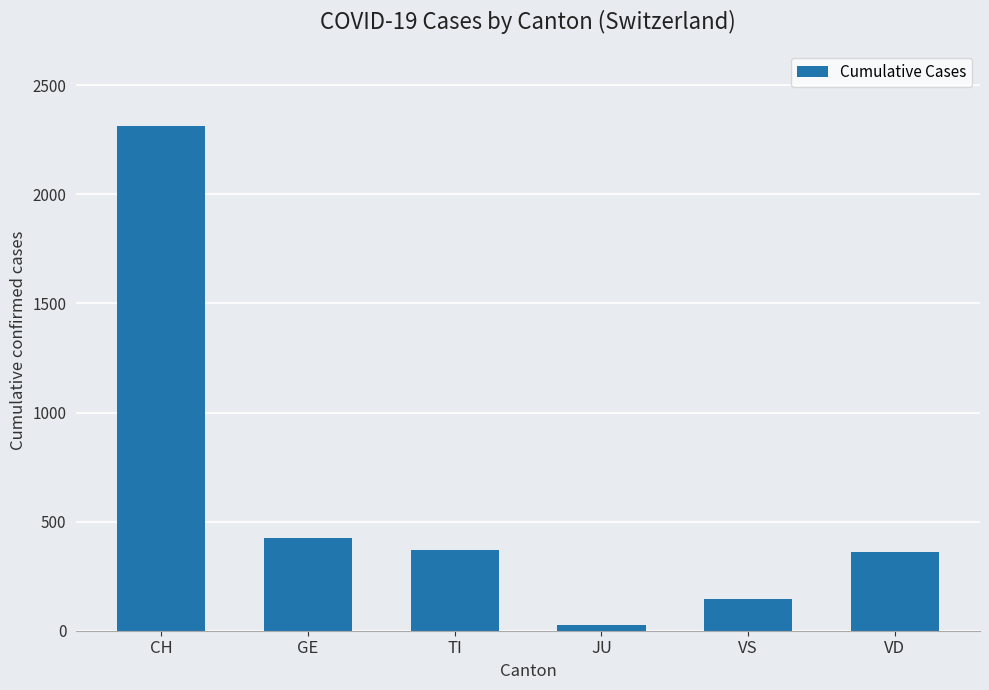

What is the difference between the second highest and minimum values?

397